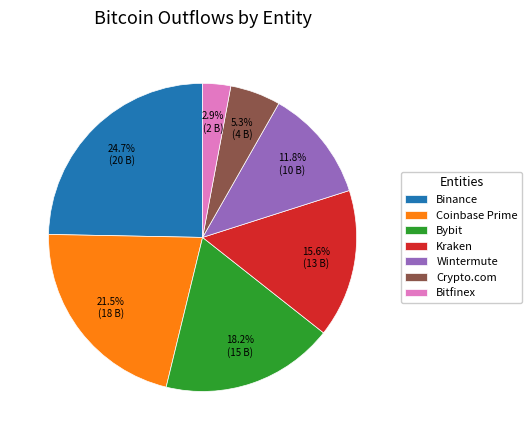

The Kraken slice represents 16% of the pie. True or false?

True